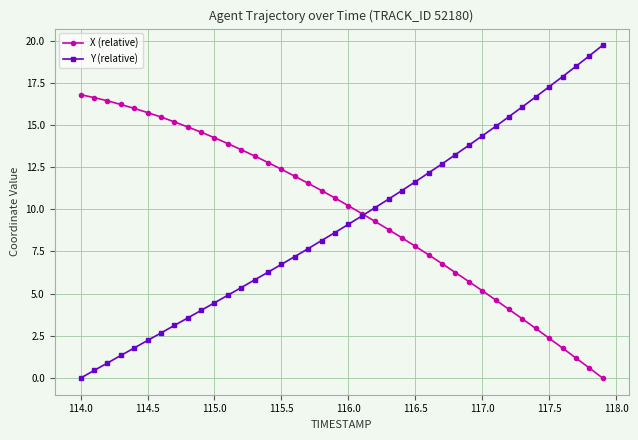

Rank the series by their maximum value, from lowest to highest.

X (relative), Y (relative)